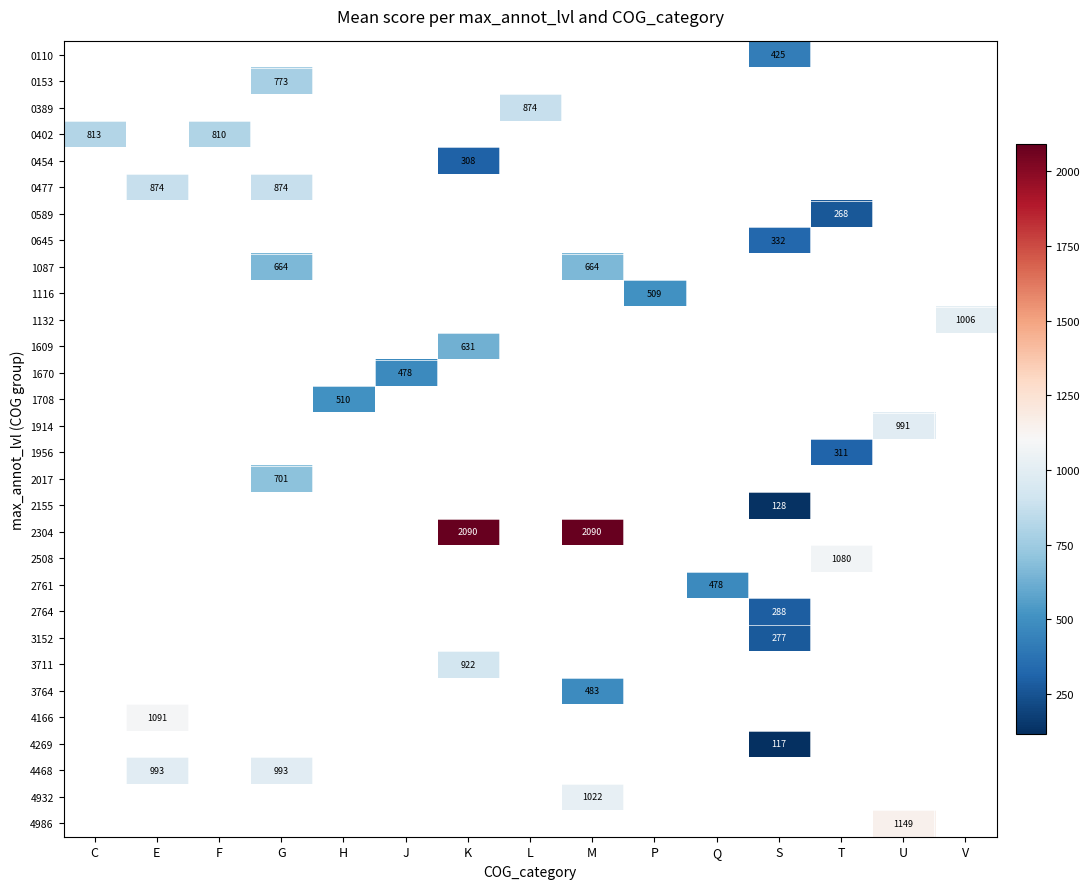

Which category has the highest value across all series?

K